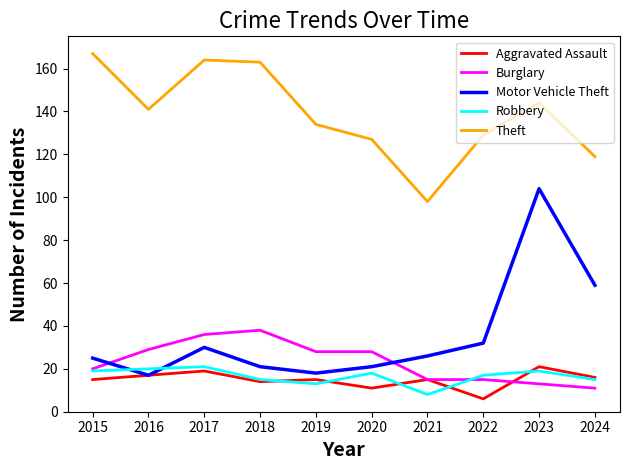

At which label does Aggravated Assault reach its minimum?

2022